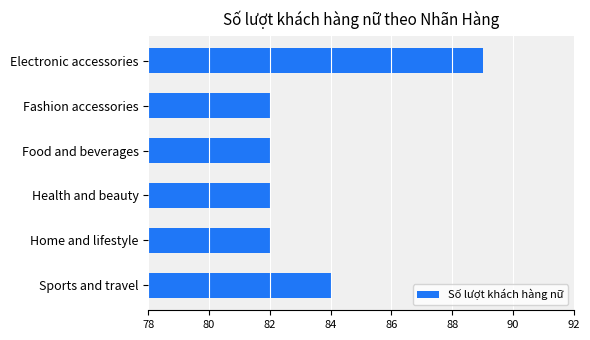

Reading top to bottom, extract all data points from this chart.

Electronic accessories=89	Fashion accessories=82	Food and beverages=82	Health and beauty=82	Home and lifestyle=82	Sports and travel=84